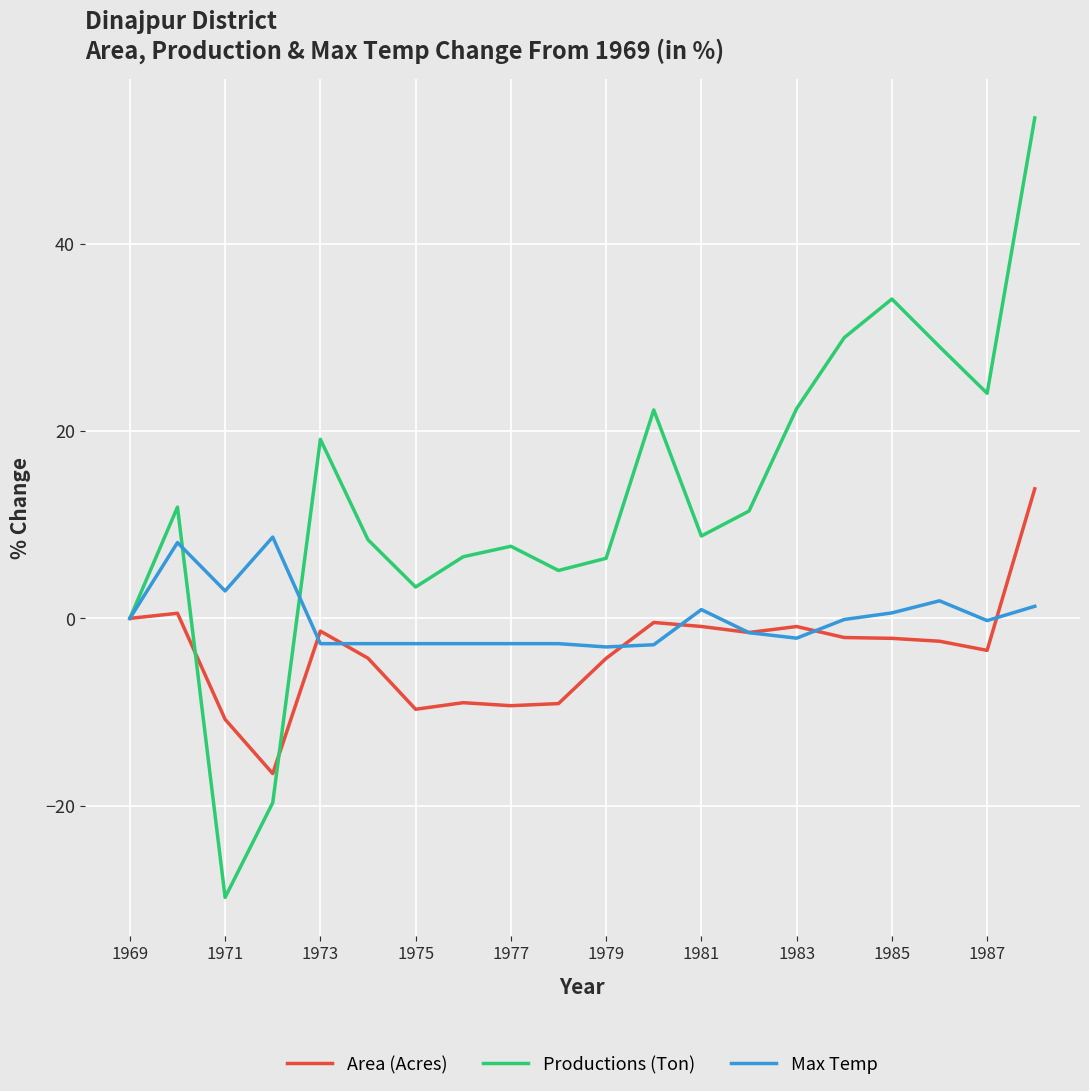

Rank the series by their average value, from lowest to highest.

Area (Acres), Max Temp, Productions (Ton)